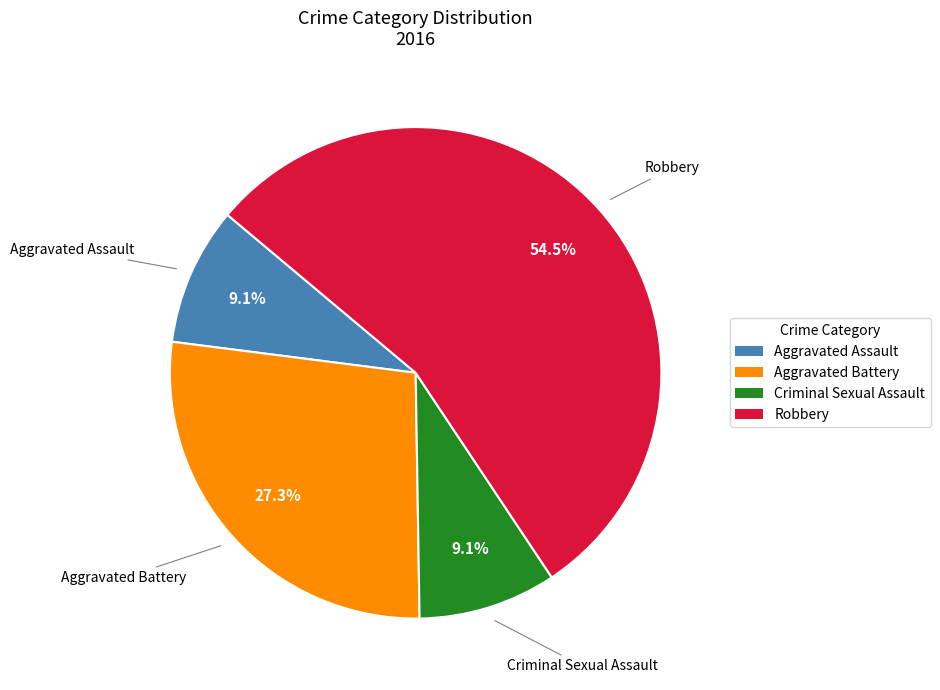

Combined, what portion of the pie is Criminal Sexual Assault and Aggravated Battery?

36.4%